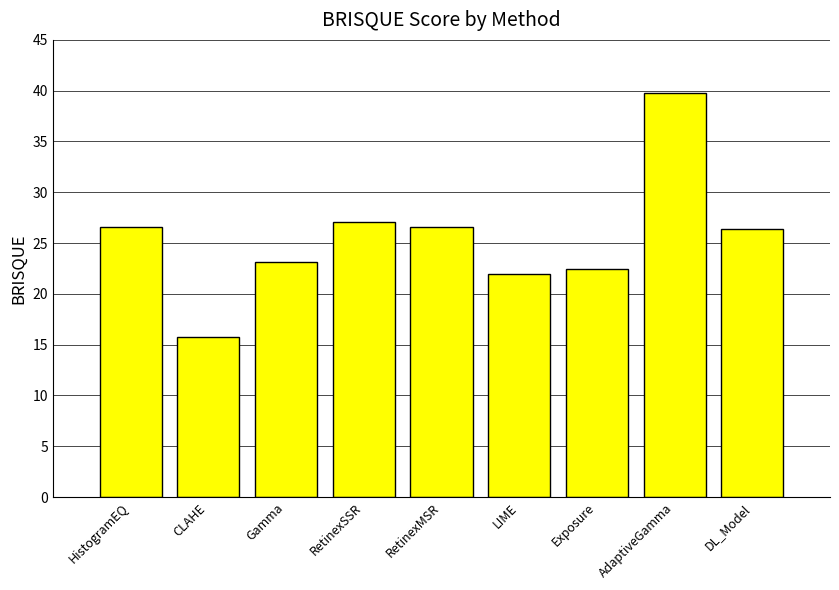

Are the bars horizontal?

No